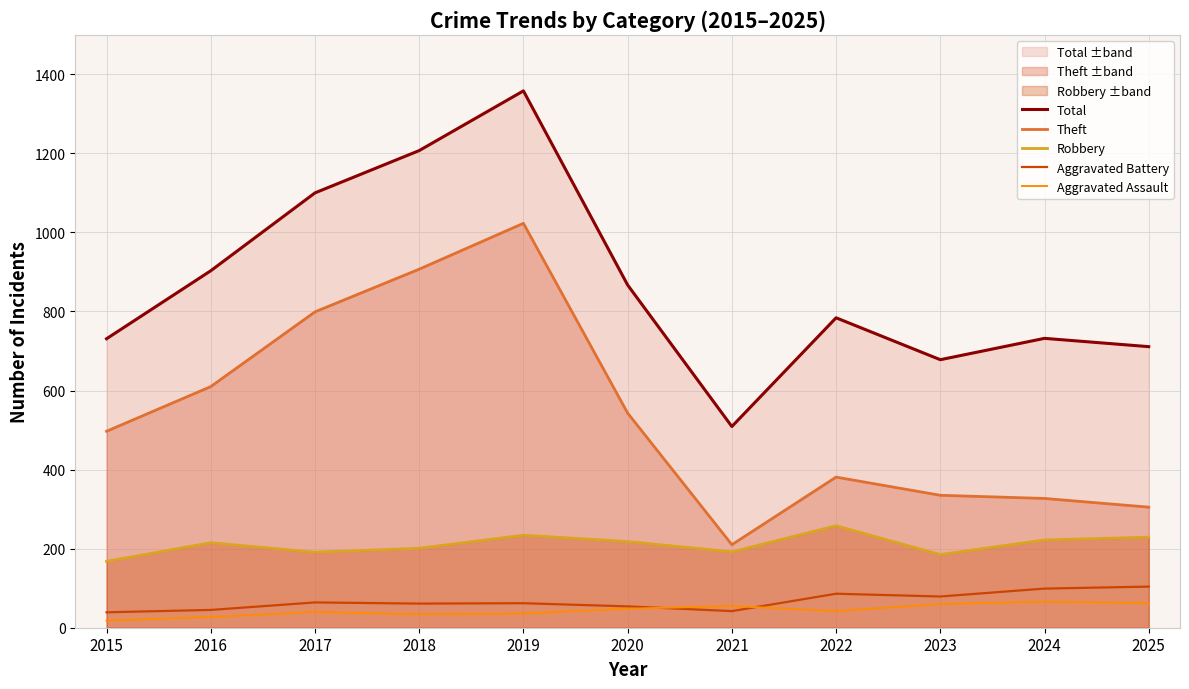

True or false: Total and Robbery cross at least once.

False